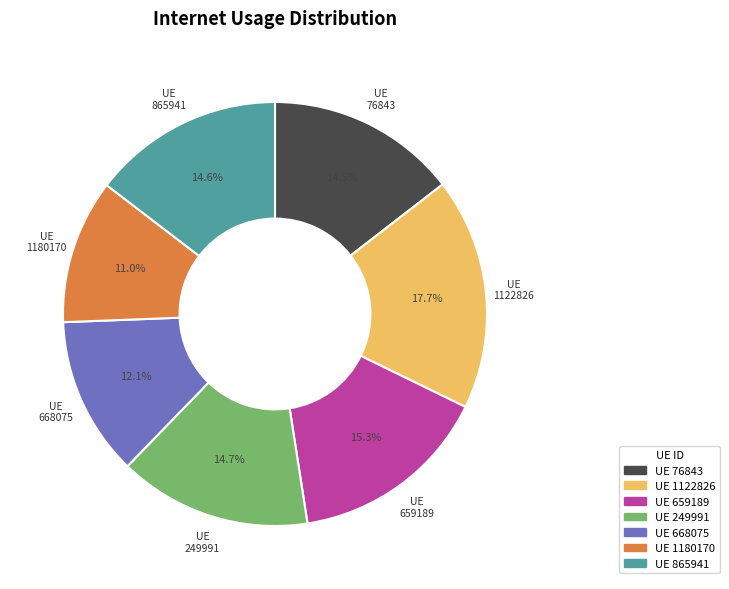

Between UE 668075 and UE 76843, which is larger?

UE 76843